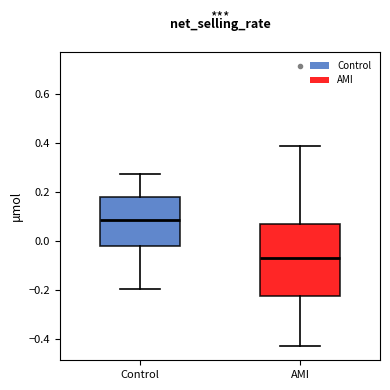

Comparing the boxes themselves (not the whiskers), which one is the tallest?

AMI